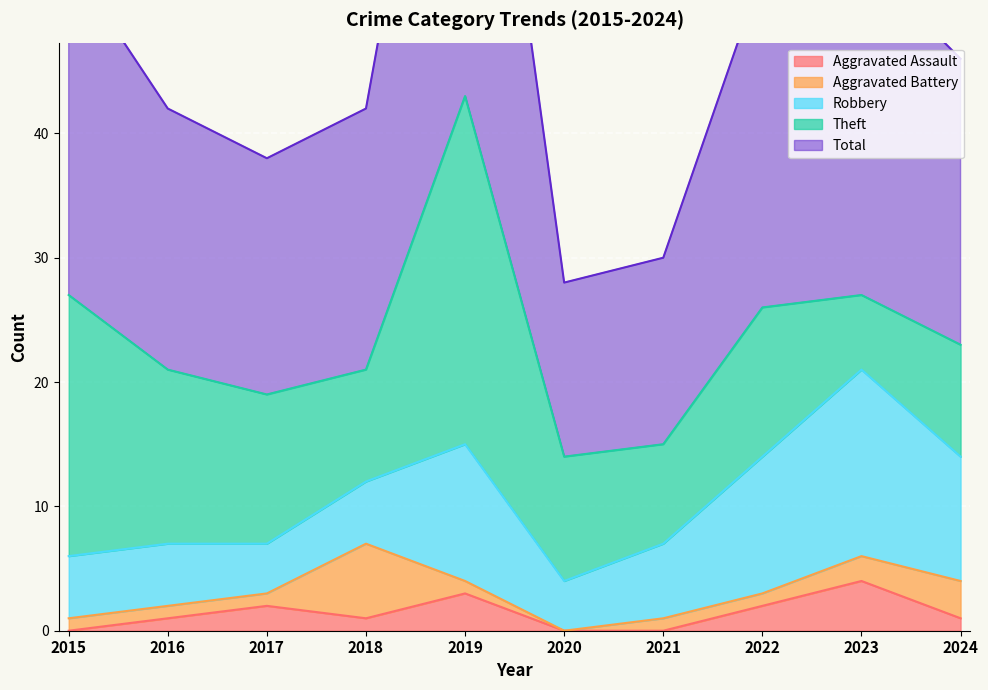

Reading left to right, list all the values displayed in this chart.

Aggravated Assault: 0	1	2	1	3	0	0	2	4	1
Aggravated Battery: 1	1	1	6	1	0	1	1	2	3
Robbery: 5	5	4	5	11	4	6	11	15	10
Theft: 21	14	12	9	28	10	8	12	6	9
Total: 27	21	19	21	43	14	15	27	27	23